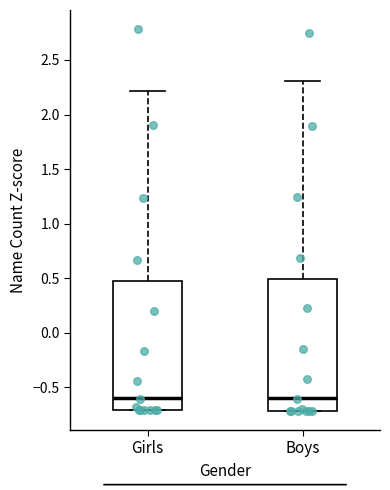

Reading left to right, transcribe this box plot: for each box, give where its median line is, the range the box spans, and where its two whiskers end, as read against the y-axis. The values are not printed on the chart, so give them approximately, as read against the axis.

Girls: median -0.60, box -0.70 to 0.45, whiskers -0.70 to 2.20
Boys: median -0.60, box -0.70 to 0.50, whiskers -0.70 to 2.30